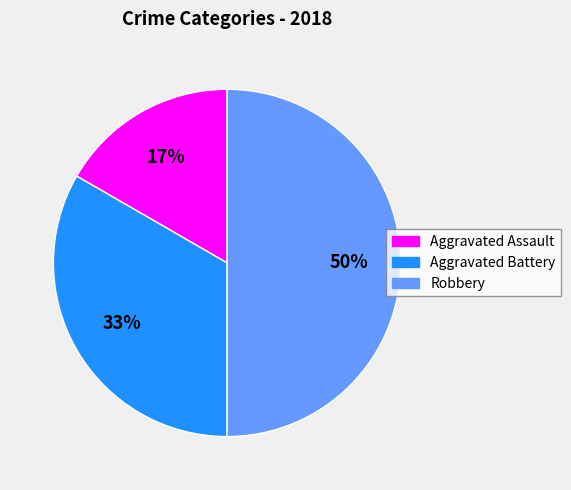

Approximately how many times larger is the value at Aggravated Assault compared to Aggravated Battery?

0.5